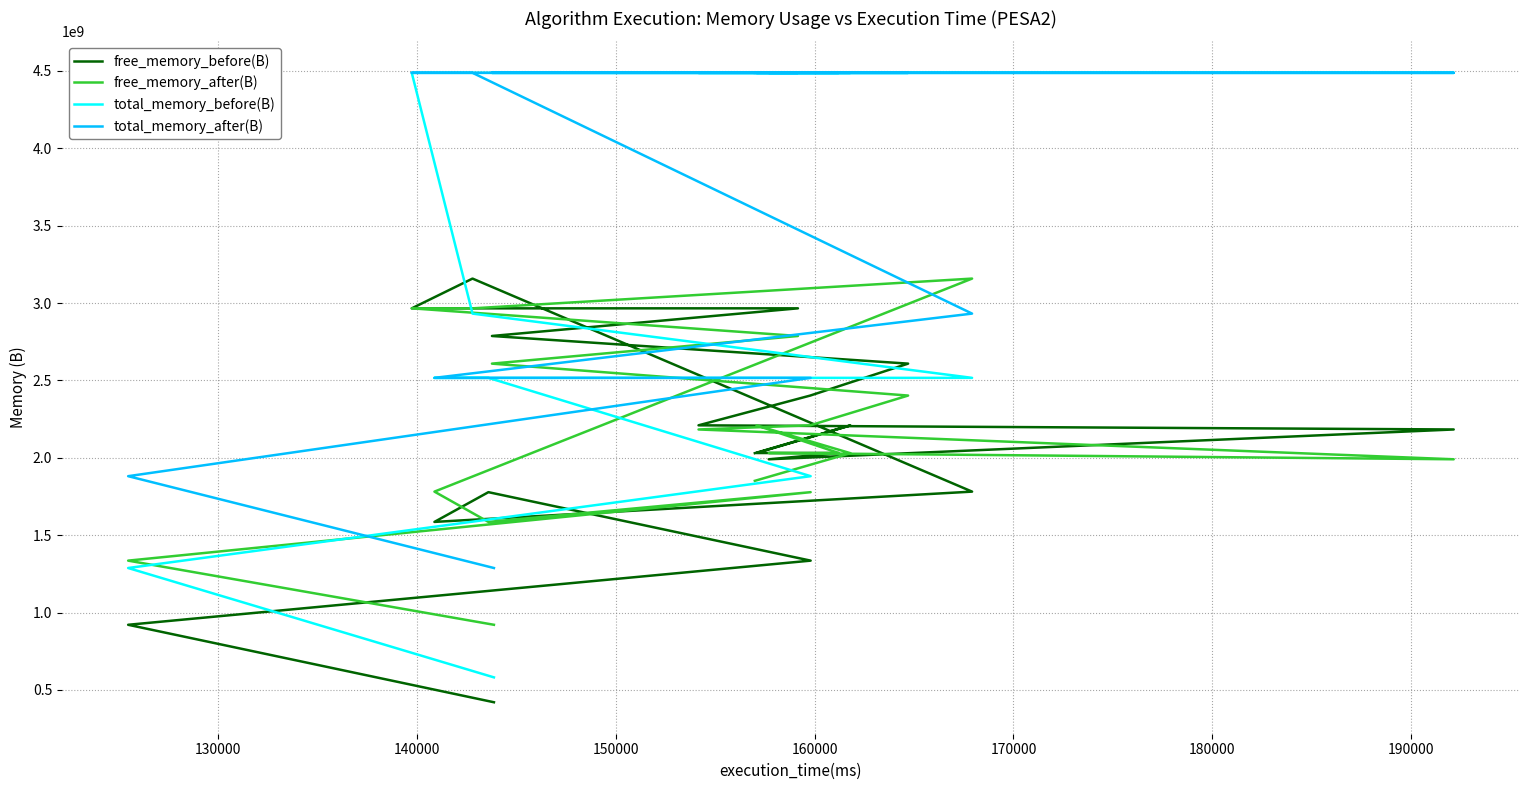

Is this an area chart (filled region under the line)?

No